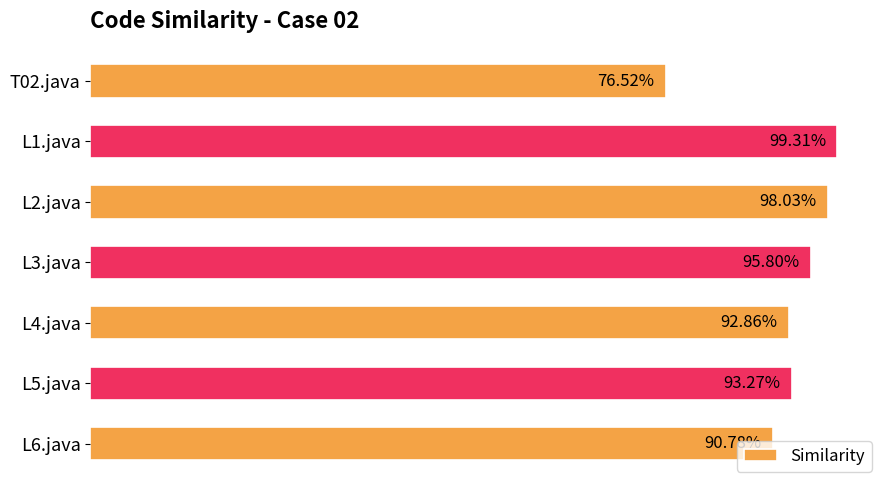

Does the chart contain any negative values?

No